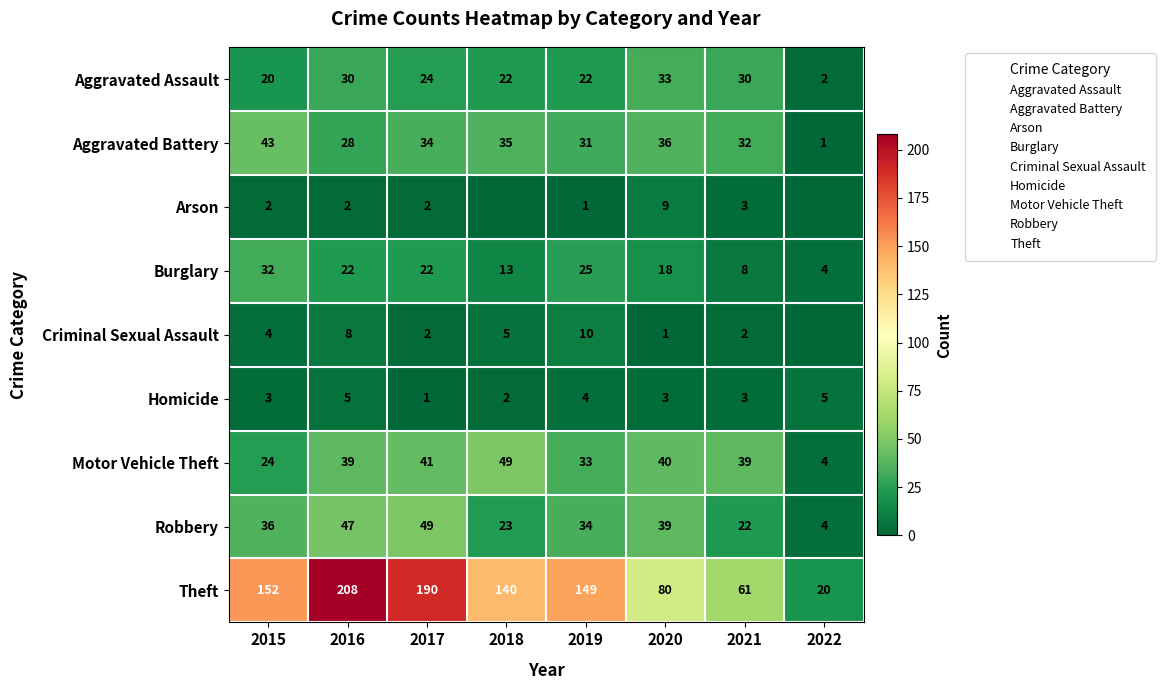

Is it true that Burglary equals 50 at 2015?

False